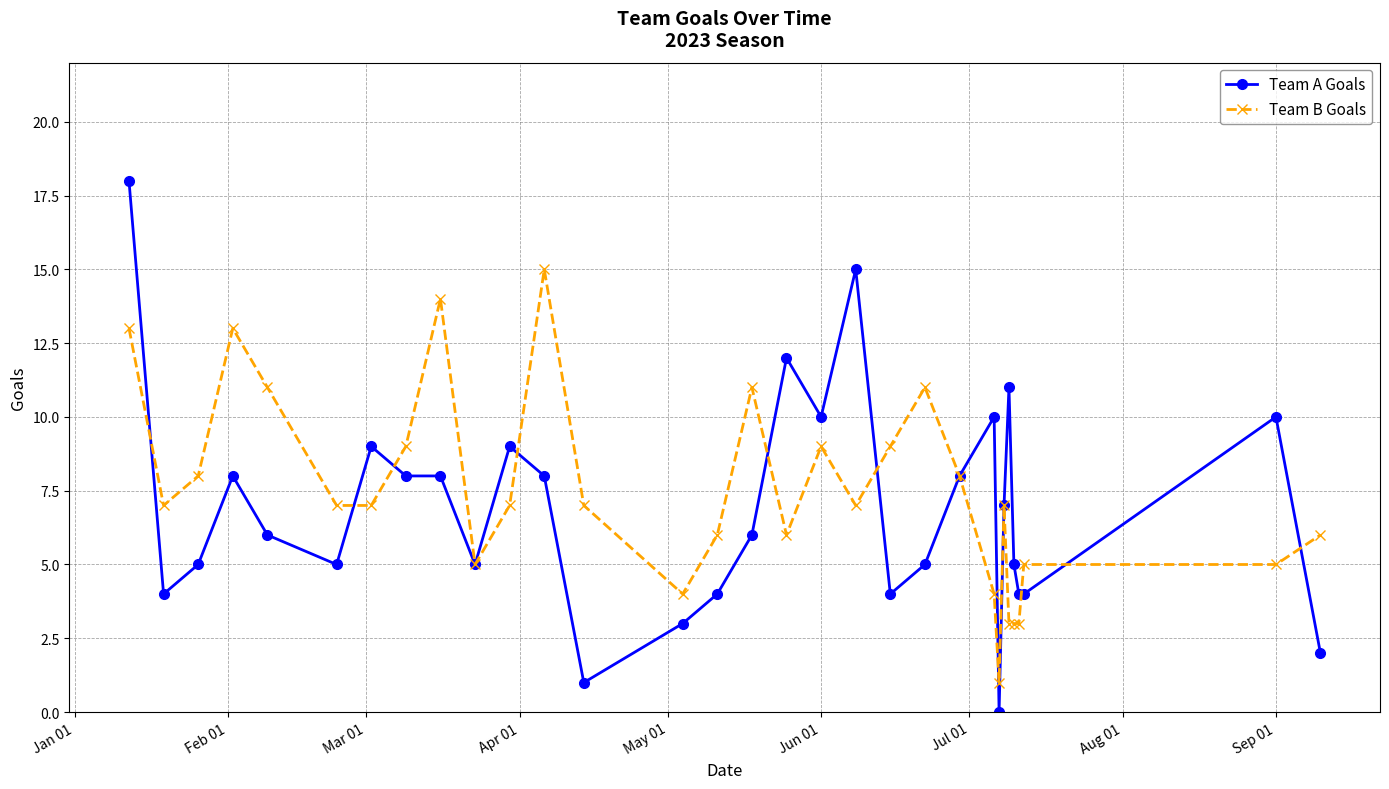

Reading right to left, transcribe all the data shown in this chart.

Team A Goals: 2	10	4	4	5	11	7	0	10	8	5	4	15	10	12	6	4	3	1	8	9	5	8	8	9	5	6	8	5	4	18
Team B Goals: 6	5	5	3	3	3	7	1	4	8	11	9	7	9	6	11	6	4	7	15	7	5	14	9	7	7	11	13	8	7	13